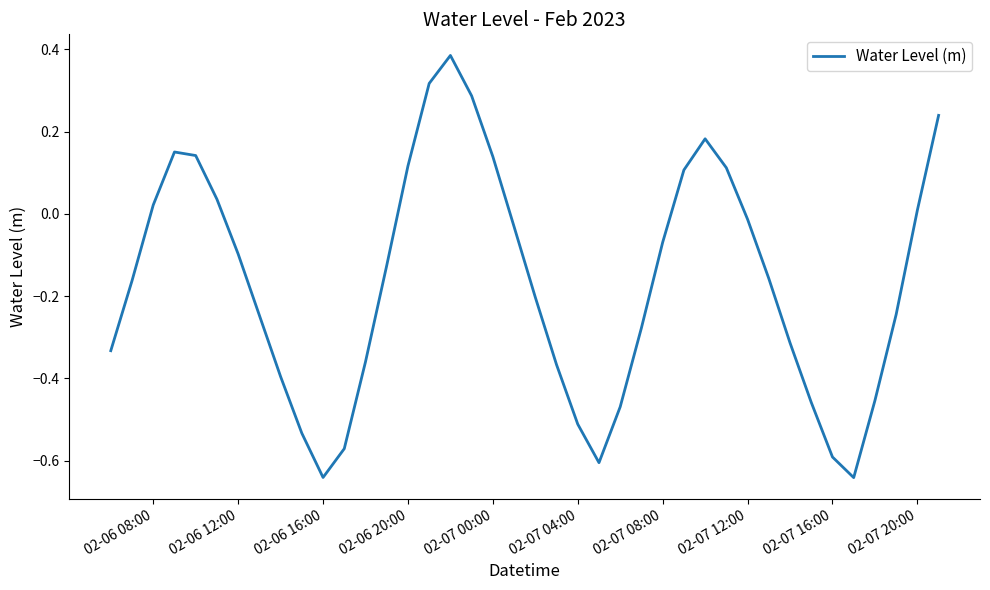

What is the difference between the maximum and minimum values?

1.0